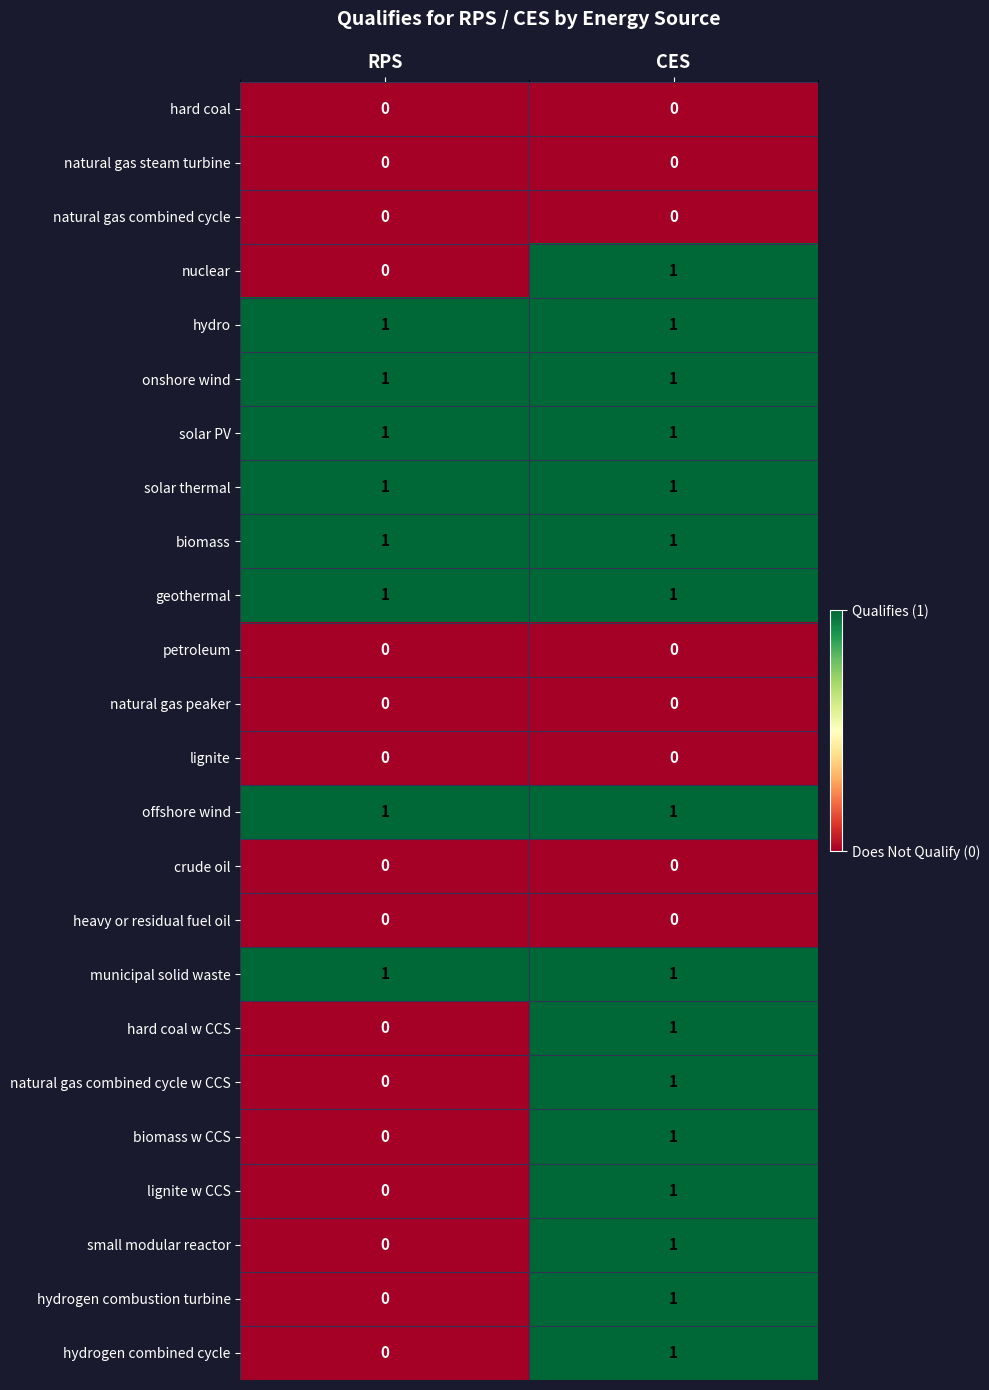

Is it true that onshore wind equals 1 at RPS?

True